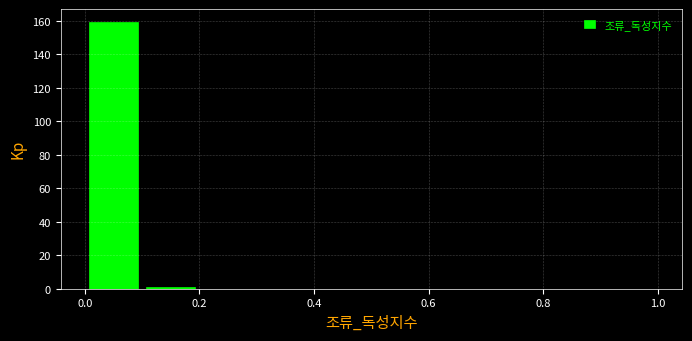

Reading left to right, list every bar in this chart as the range it spans on the x-axis followed by its height. The values are not printed on the chart, so give them approximately, as read against the axis.

0.0 to 0.1: 160
0.1 to 0.2: under 2
0.2 to 0.3: 0
0.3 to 0.4: 0
0.4 to 0.5: 0
0.5 to 0.6: 0
0.6 to 0.7: 0
0.7 to 0.8: 0
0.8 to 0.9: 0
0.9 to 1.0: 0